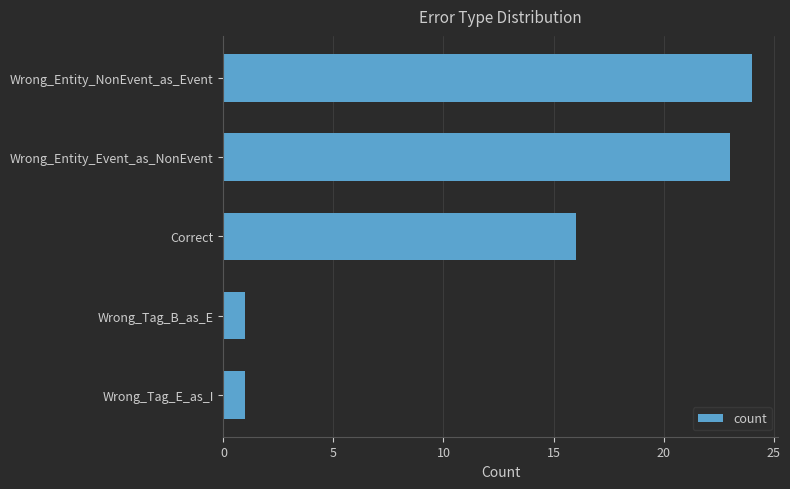

How many distinct data groups are displayed?

1